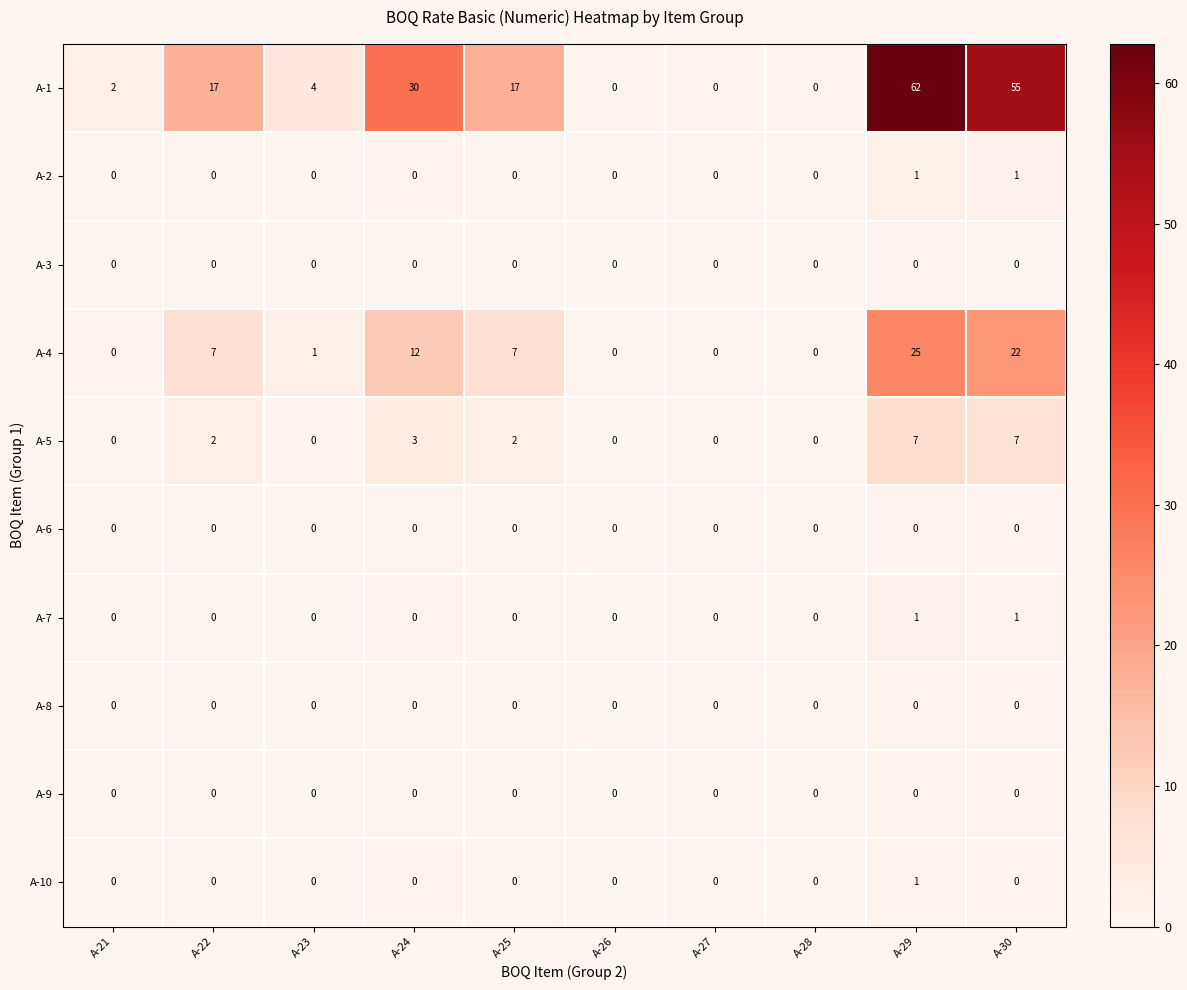

What is the difference between the highest and lowest values at A-23?

4